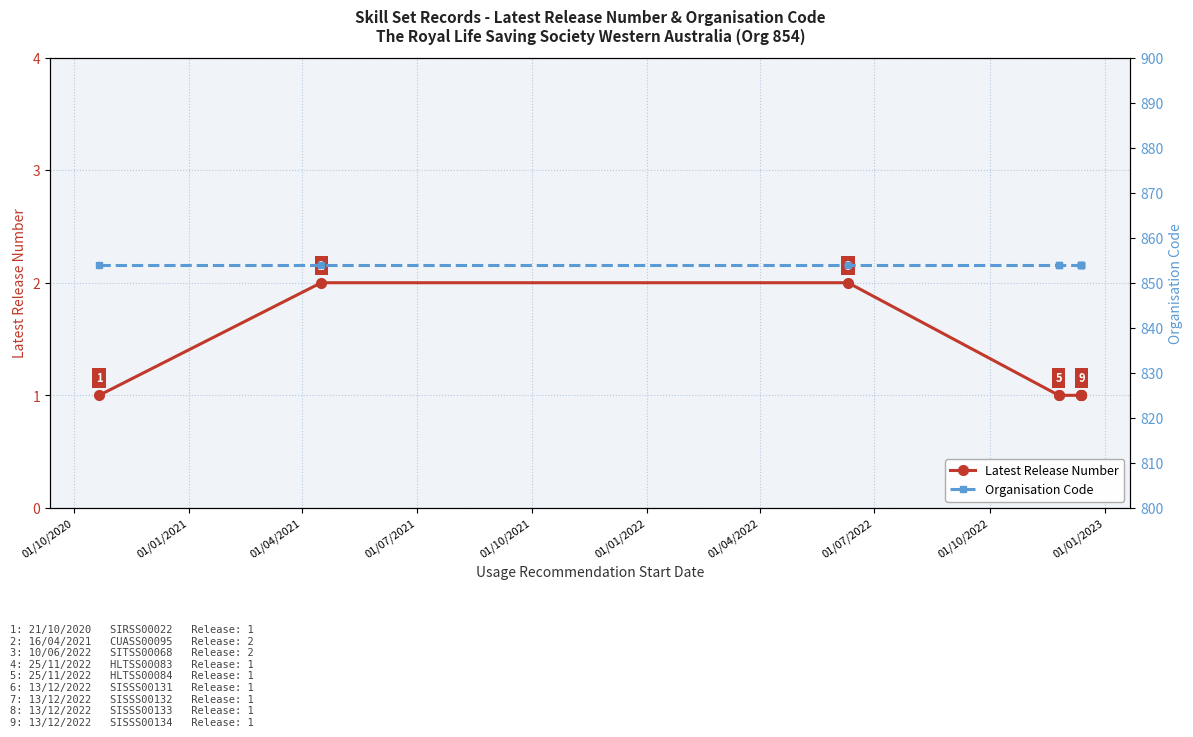

List the labels in order of Organisation Code value, smallest first.

01/10/2020, 01/01/2021, 01/04/2021, 01/07/2021, 01/10/2021, 01/01/2022, 01/04/2022, 01/07/2022, 01/10/2022